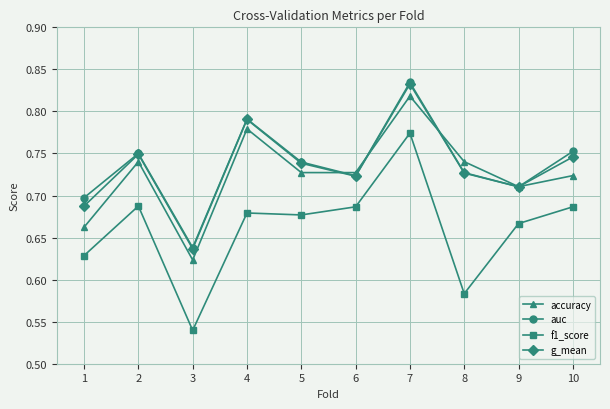

In g_mean, how many points are higher than both neighbors (excluding endpoints)?

3